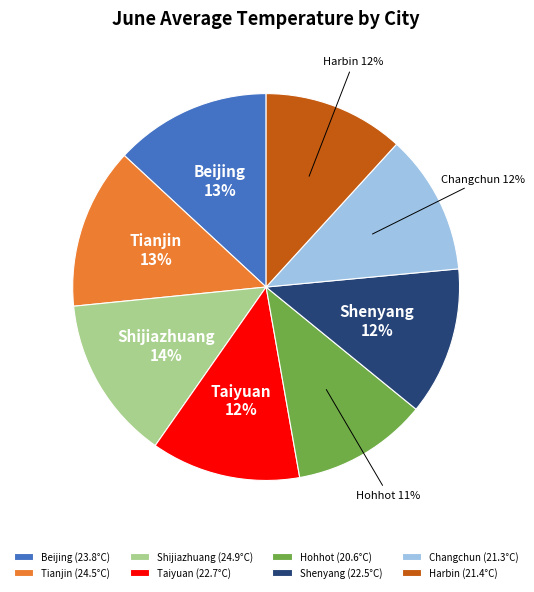

Is there a majority slice in this chart?

No